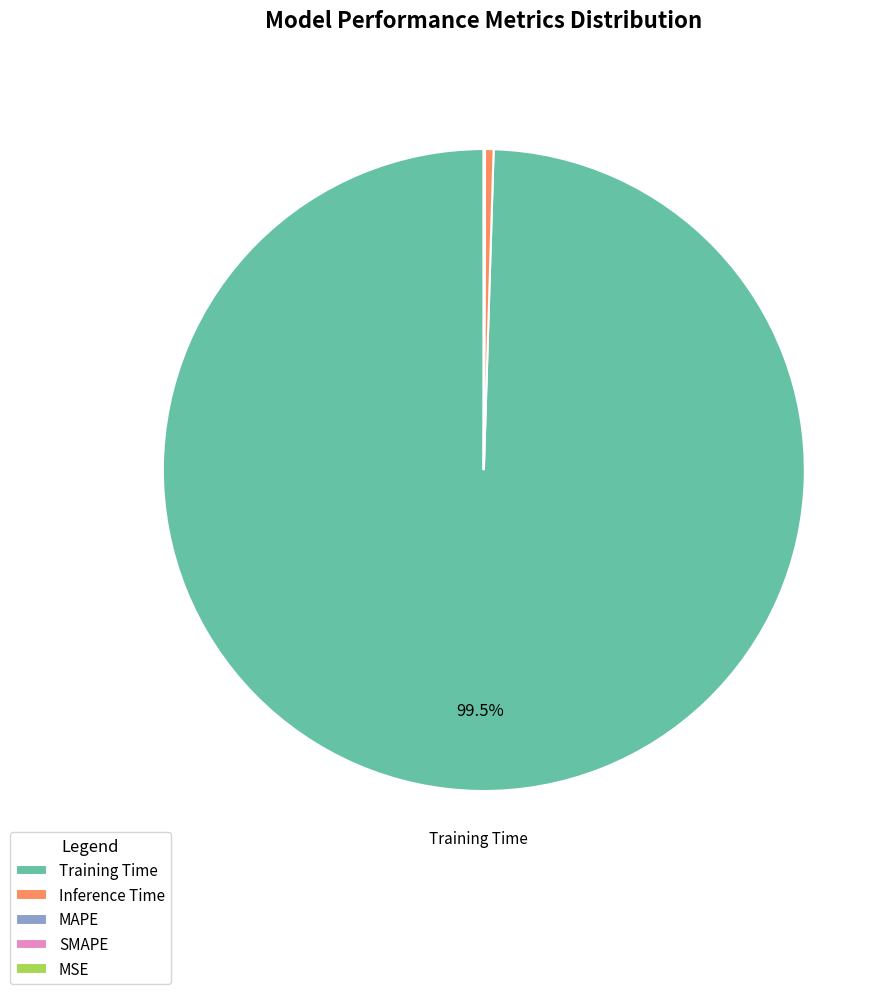

Does any single category account for the majority?

Yes